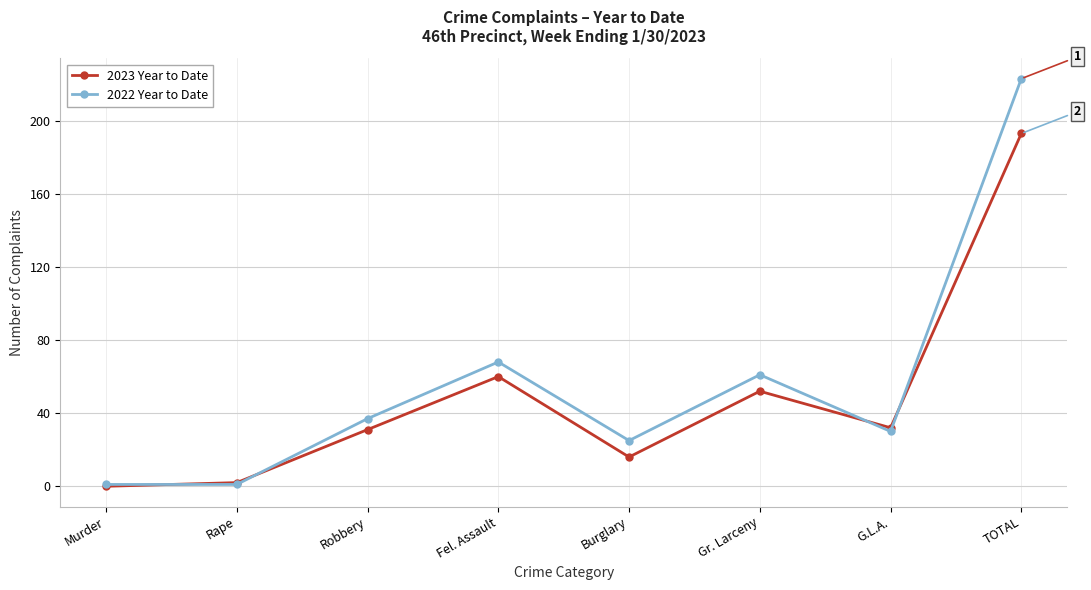

Where is 2022 Year to Date nearest to the value 112?

Fel. Assault